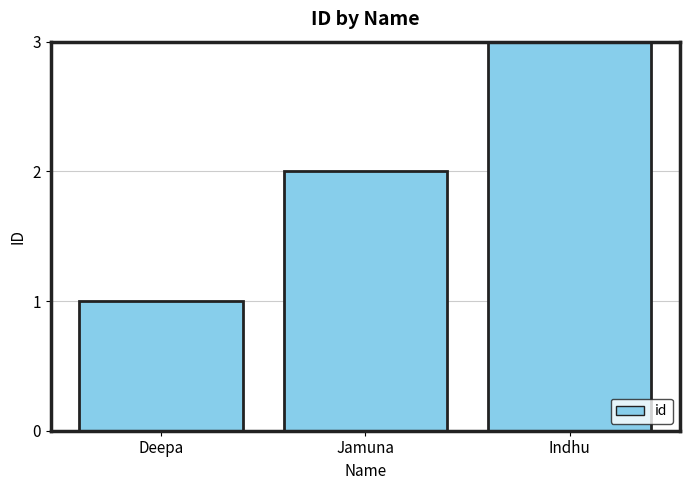

Is it true that the value at Indhu is 2?

False